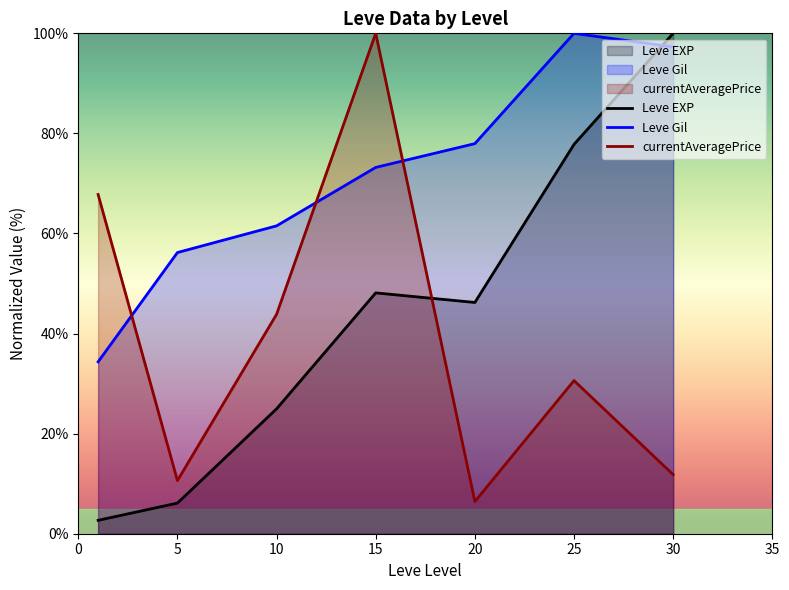

At how many categories does at least one series exceed 40?

7